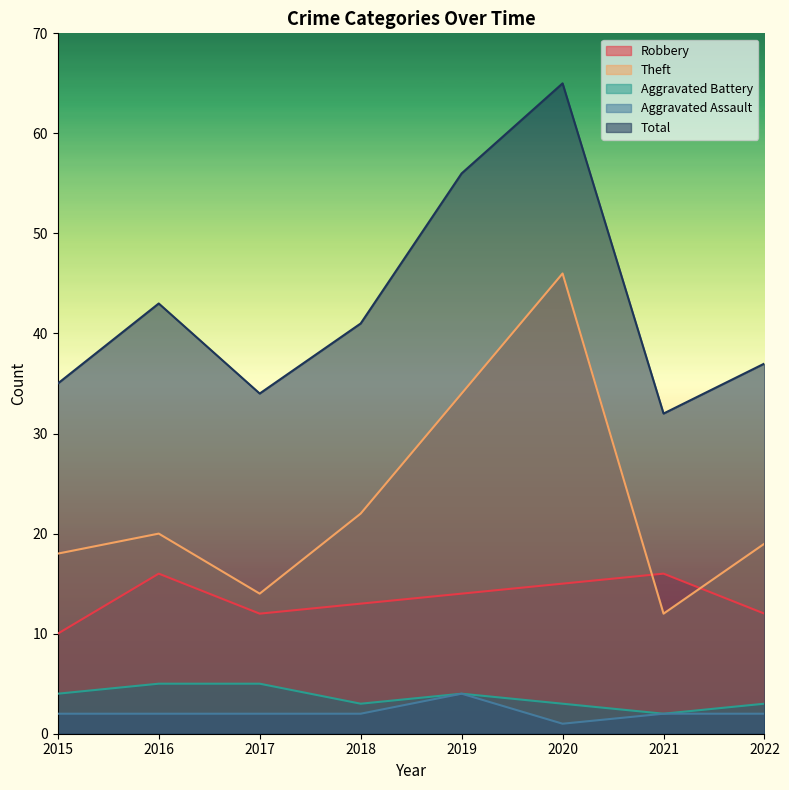

Rank the categories by Aggravated Battery value from highest to lowest.

2016, 2017, 2015, 2019, 2018, 2020, 2022, 2021